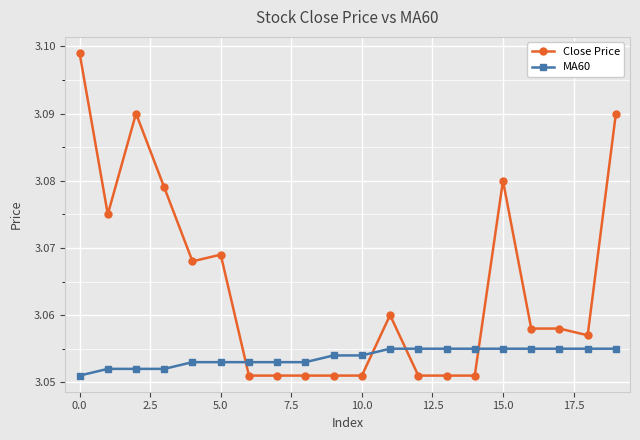

True or false: Close Price and MA60 cross at least once.

True